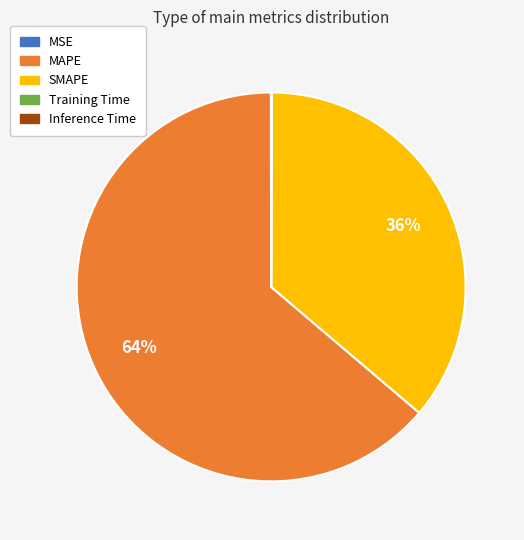

What is the largest slice in the pie chart?

MAPE